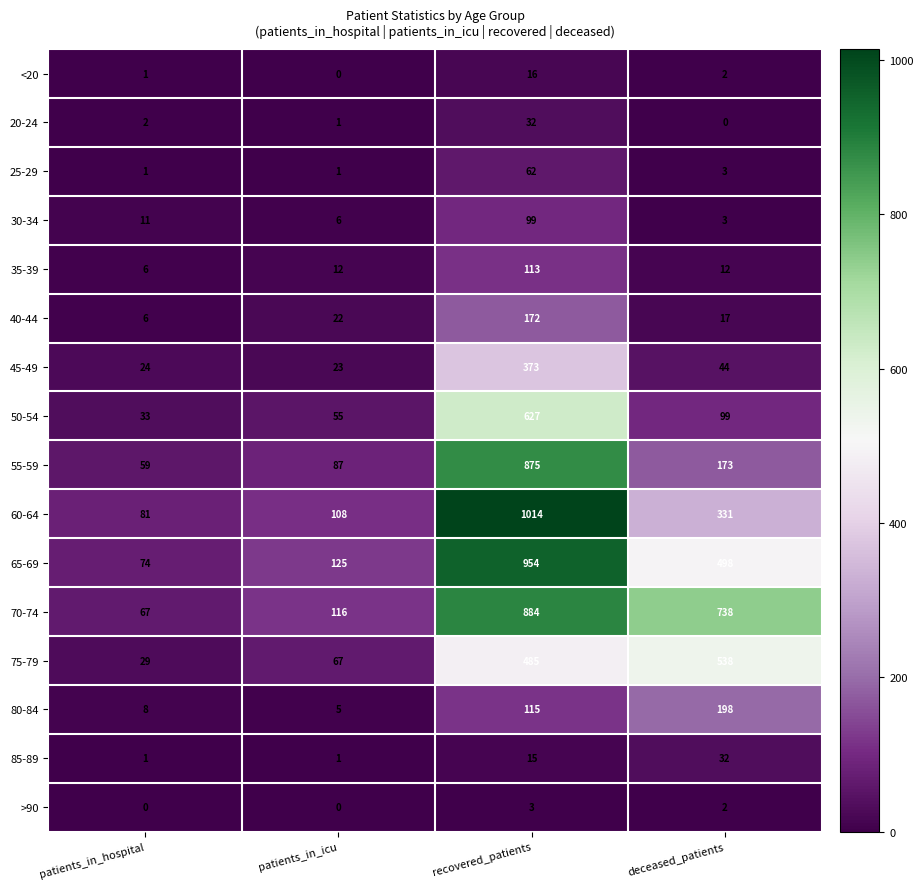

At which category is the sum across all series the highest?

recovered_patients